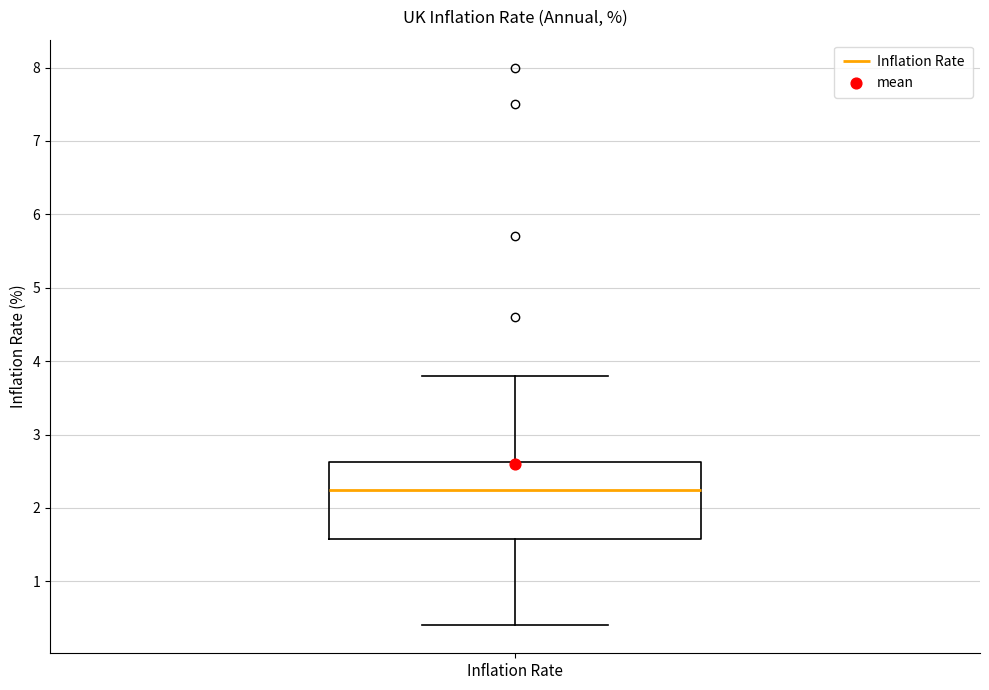

Transcribe this box plot: give where the median line is, the range the box spans, and where the two whiskers end, as read against the y-axis. The values are not printed on the chart, so give them approximately, as read against the axis.

median 2.3, box 1.6 to 2.6, whiskers 0.4 to 3.8